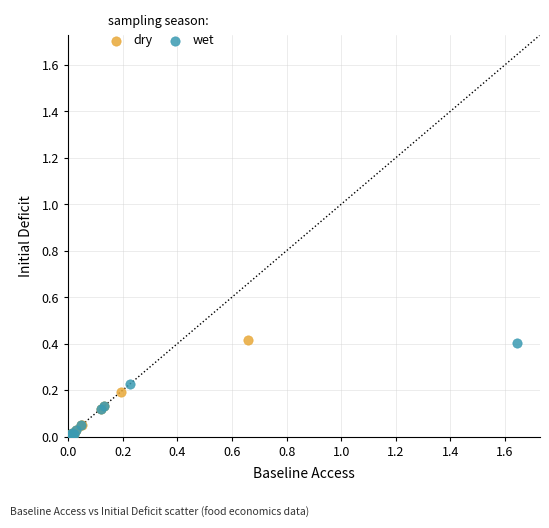

Which series has the widest spread of Y values?

dry